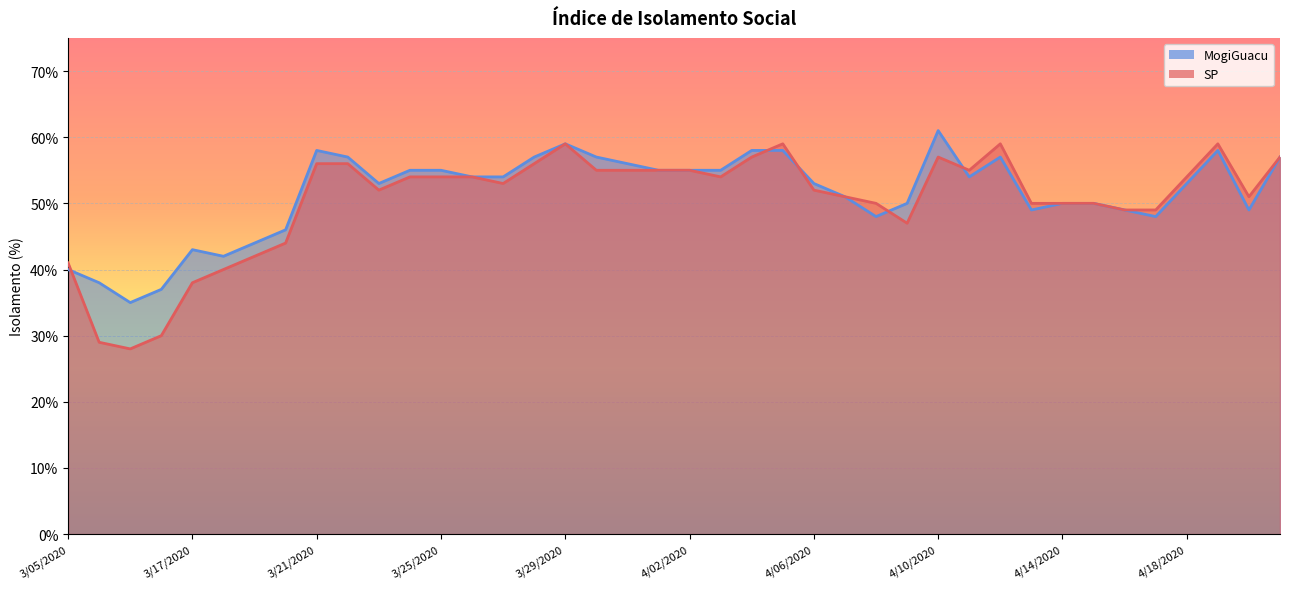

Reading left to right, extract all data points from this chart.

MogiGuacu: 3/05/2020=0.4	3/06/2020=0.4	3/12/2020=0.3	3/13/2020=0.4	3/17/2020=0.4	3/18/2020=0.4	3/19/2020=0.4	3/20/2020=0.5	3/21/2020=0.6	3/22/2020=0.6	3/23/2020=0.5	3/24/2020=0.6	3/25/2020=0.6	3/26/2020=0.5	3/27/2020=0.5	3/28/2020=0.6	3/29/2020=0.6	3/30/2020=0.6	3/31/2020=0.6	4/01/2020=0.6	4/02/2020=0.6	4/03/2020=0.6	4/04/2020=0.6	4/05/2020=0.6	4/06/2020=0.5	4/07/2020=0.5	4/08/2020=0.5	4/09/2020=0.5	4/10/2020=0.6	4/11/2020=0.5	4/12/2020=0.6	4/13/2020=0.5	4/14/2020=0.5	4/15/2020=0.5	4/16/2020=0.5	4/17/2020=0.5	4/18/2020=0.5	4/19/2020=0.6	4/20/2020=0.5	4/21/2020=0.6
SP: 3/05/2020=0.4	3/06/2020=0.3	3/12/2020=0.3	3/13/2020=0.3	3/17/2020=0.4	3/18/2020=0.4	3/19/2020=0.4	3/20/2020=0.4	3/21/2020=0.6	3/22/2020=0.6	3/23/2020=0.5	3/24/2020=0.5	3/25/2020=0.5	3/26/2020=0.5	3/27/2020=0.5	3/28/2020=0.6	3/29/2020=0.6	3/30/2020=0.6	3/31/2020=0.6	4/01/2020=0.6	4/02/2020=0.6	4/03/2020=0.5	4/04/2020=0.6	4/05/2020=0.6	4/06/2020=0.5	4/07/2020=0.5	4/08/2020=0.5	4/09/2020=0.5	4/10/2020=0.6	4/11/2020=0.6	4/12/2020=0.6	4/13/2020=0.5	4/14/2020=0.5	4/15/2020=0.5	4/16/2020=0.5	4/17/2020=0.5	4/18/2020=0.5	4/19/2020=0.6	4/20/2020=0.5	4/21/2020=0.6